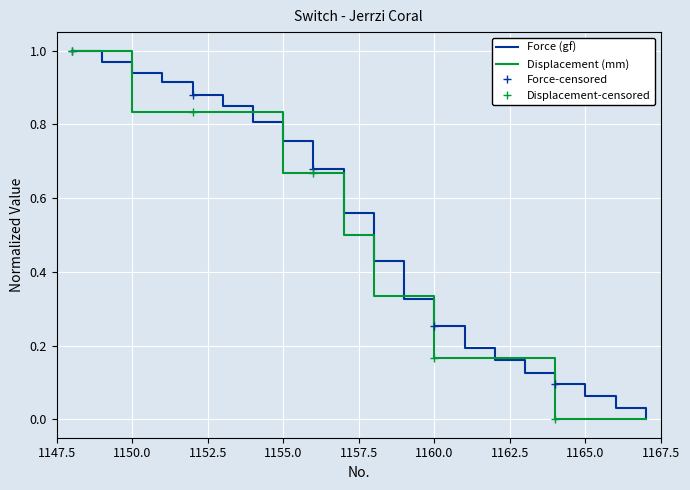

What is the total value across all series at 1150?

1.8